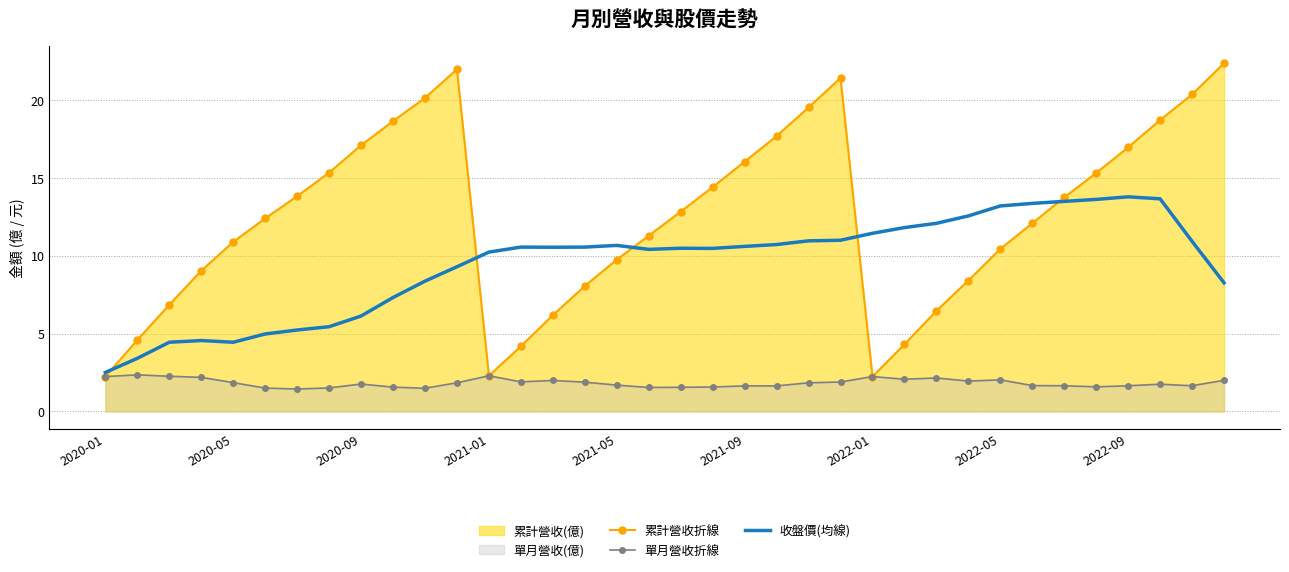

Which series ends up on top after the final intersection of 收盤價(均線) and 累計營收折線?

累計營收折線